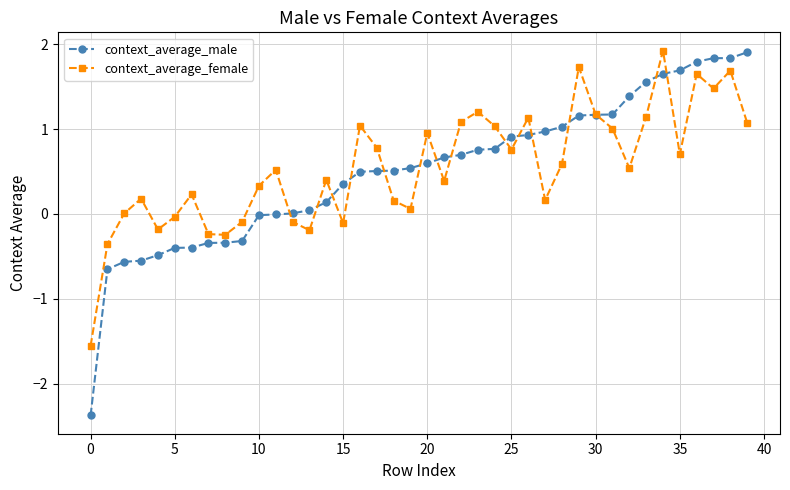

What is the value of the context_average_male point at the 33rd from the left?

1.4